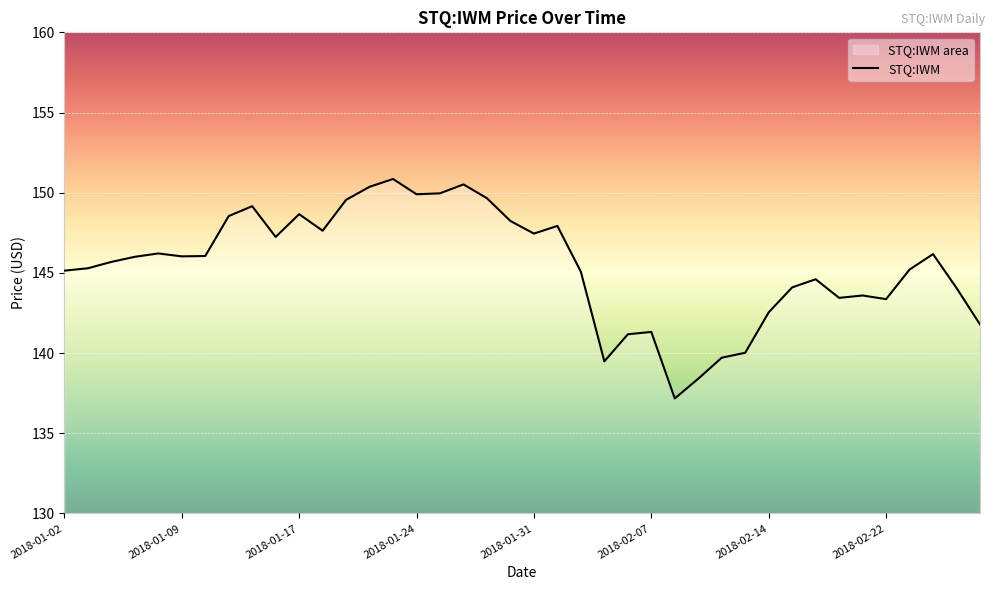

How many points are higher than both their immediate neighbors (excluding endpoints)?

10